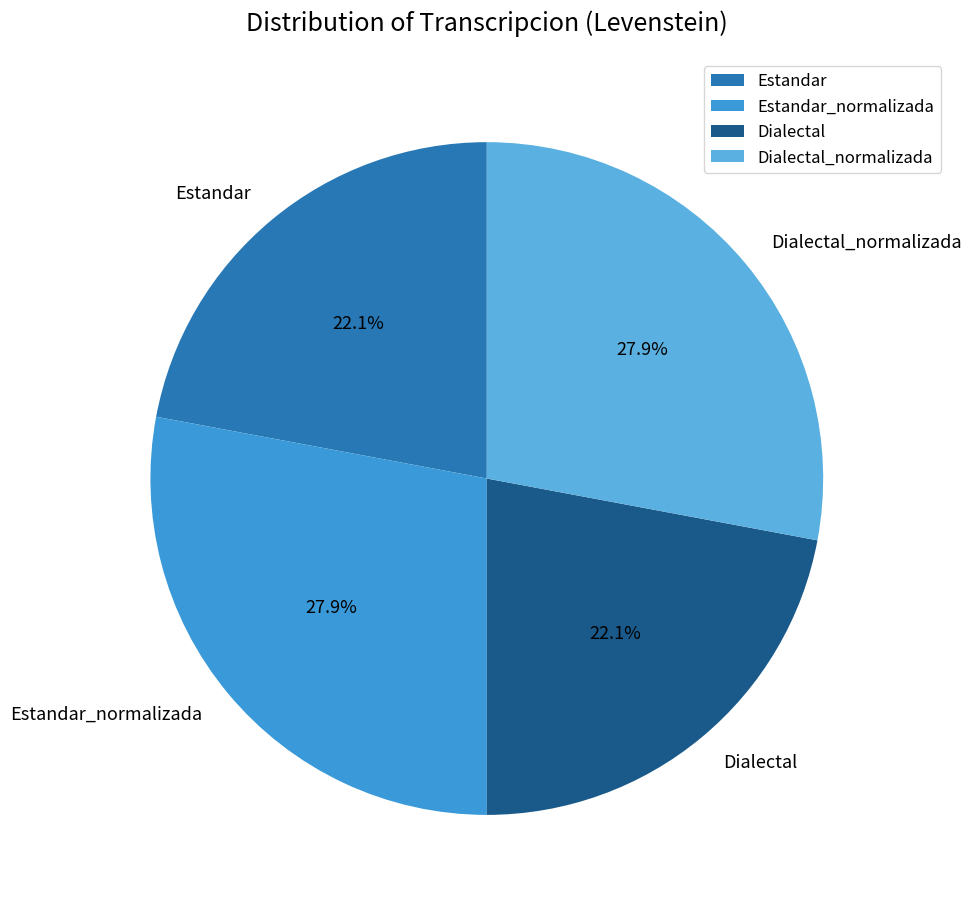

What is the ratio of the value at Dialectal to the value at Estandar?

1.0